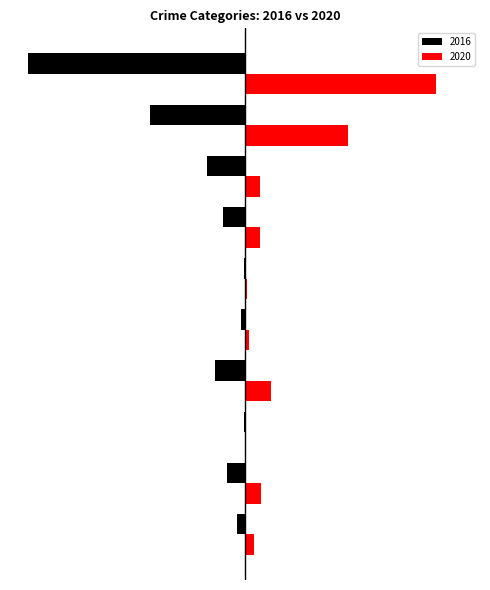

Rank the series by their average value, from lowest to highest.

2016, 2020